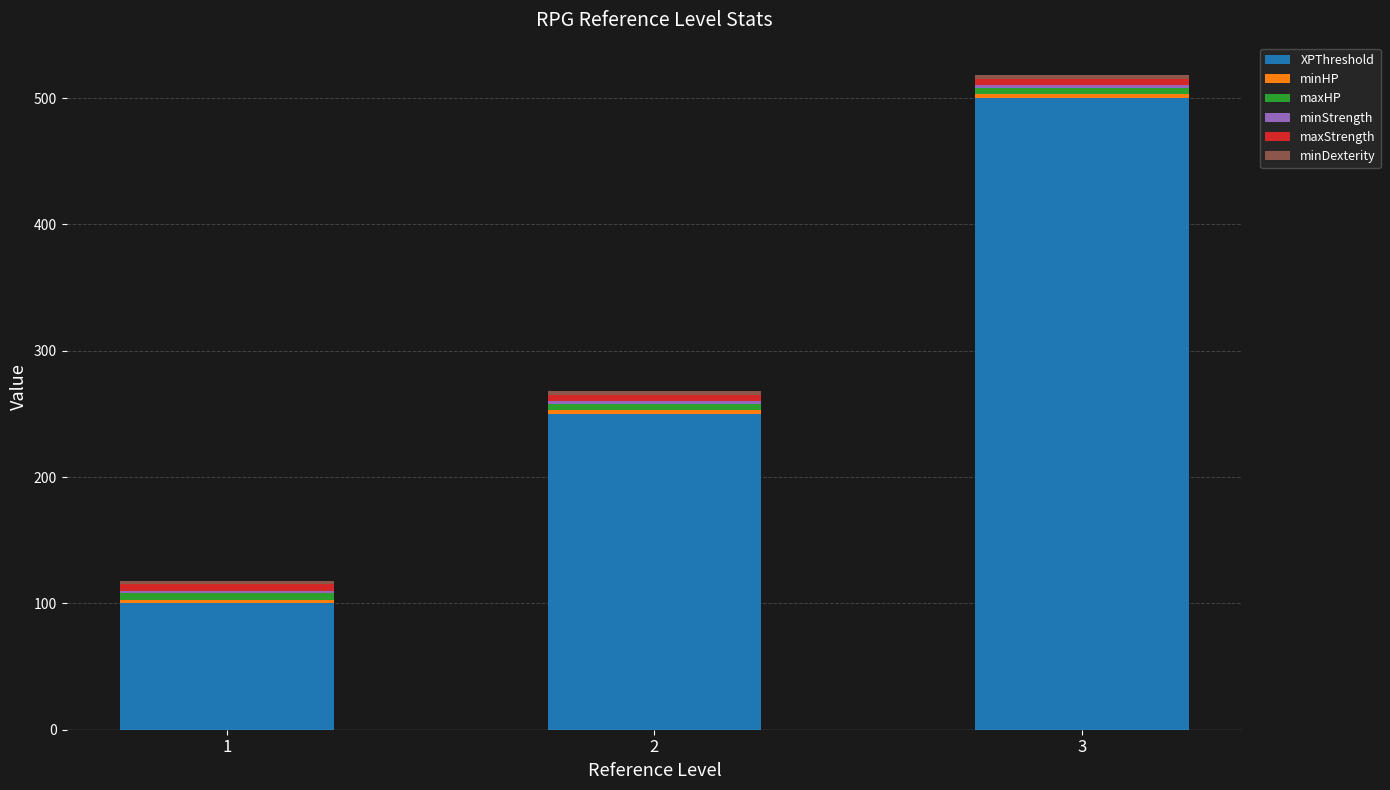

At which category is the sum across all series the highest?

3